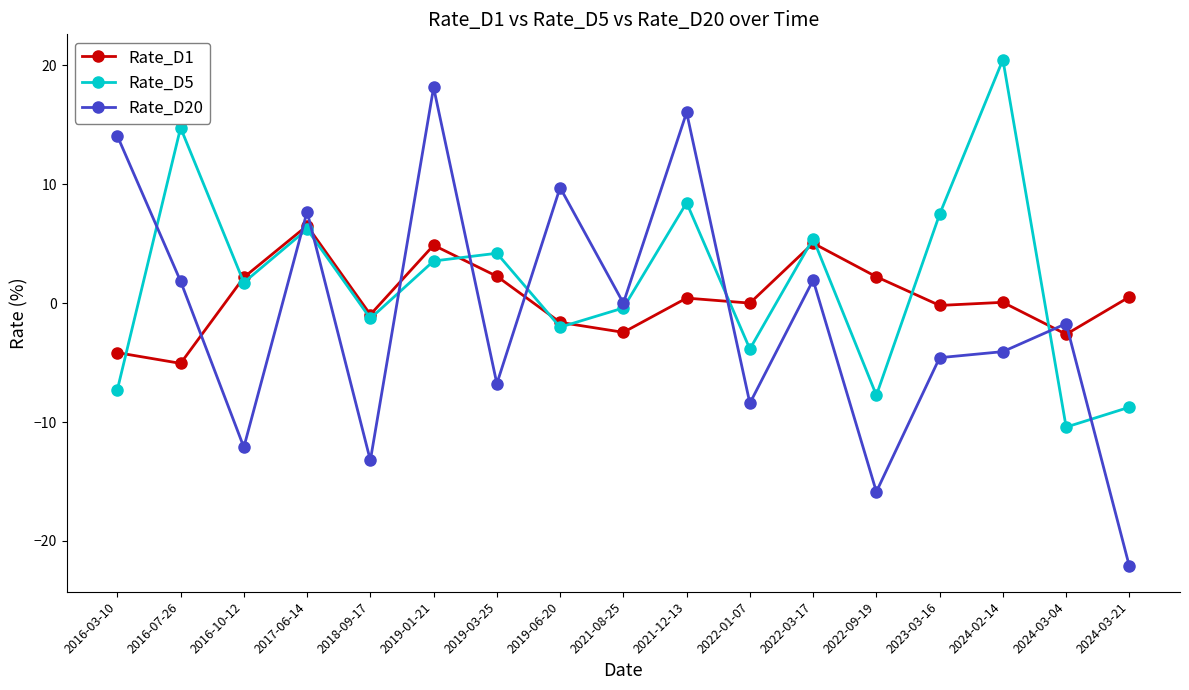

The value of Rate_D20 at 2021-08-25 is -16.3. True or false?

False